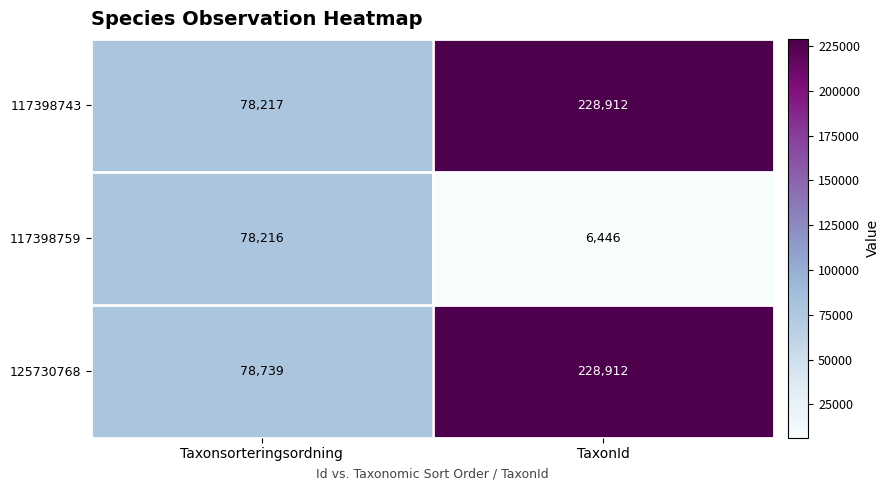

What is the smallest value displayed?

6446